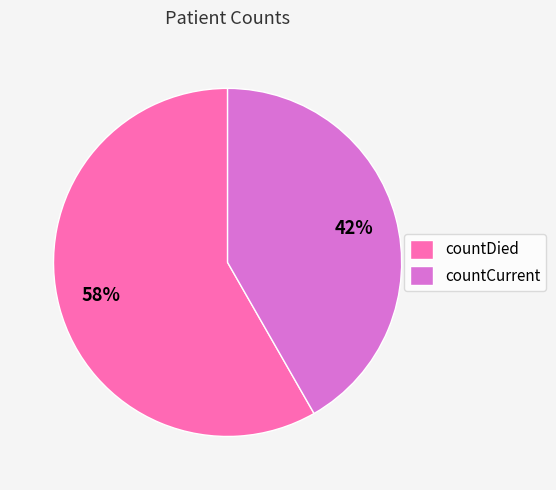

Is there a majority slice in this chart?

Yes